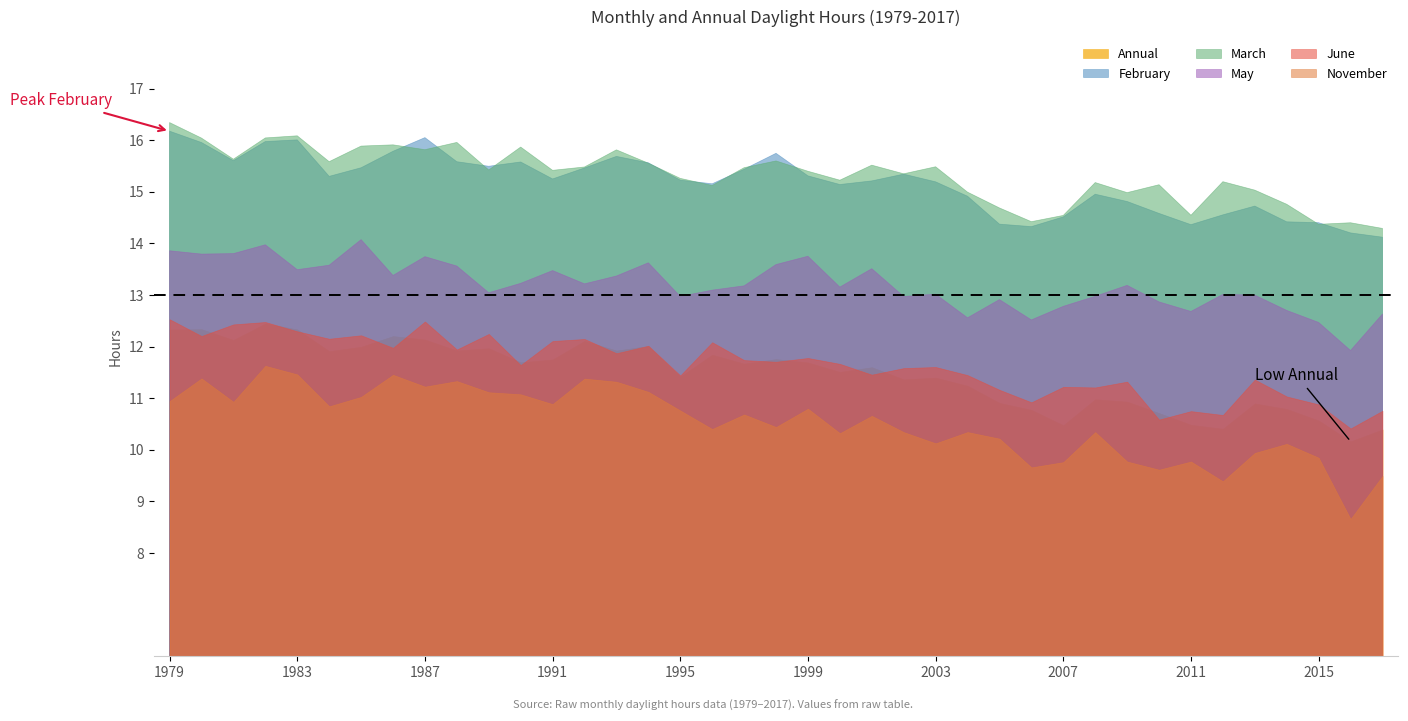

Which series has the largest range (max minus min)?

November